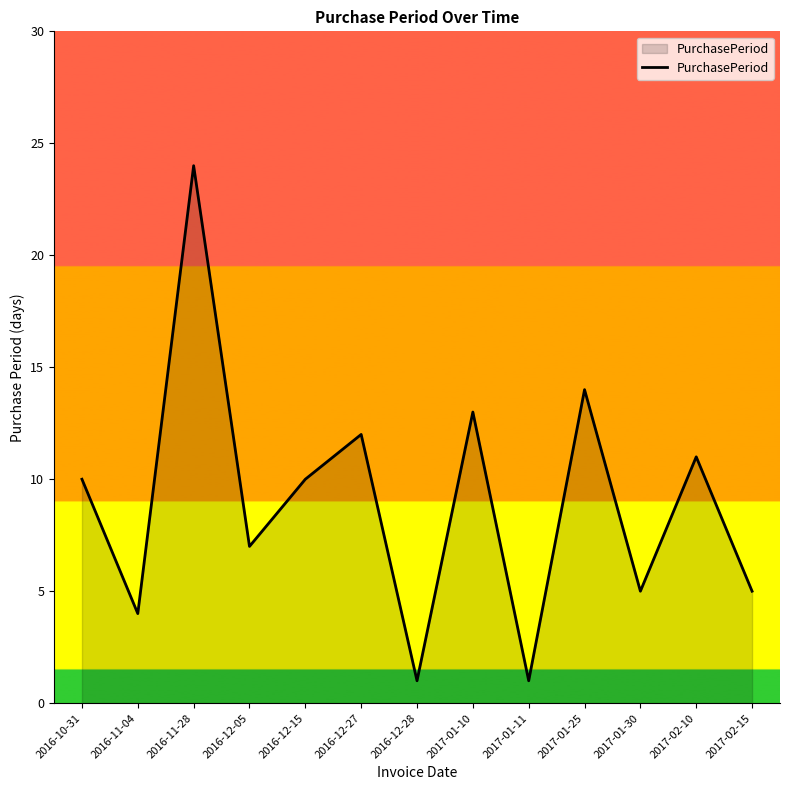

What position from the left is 2016-12-15?

5